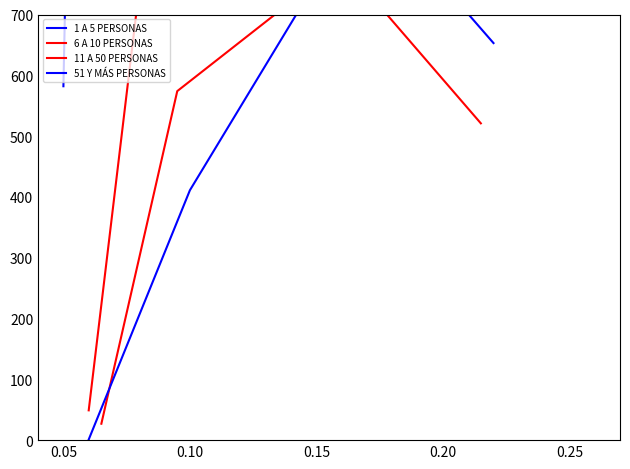

Rank the series at 0.15 from highest to lowest value.

1 A 5 PERSONAS, 6 A 10 PERSONAS, 51 Y MÁS PERSONAS, 11 A 50 PERSONAS